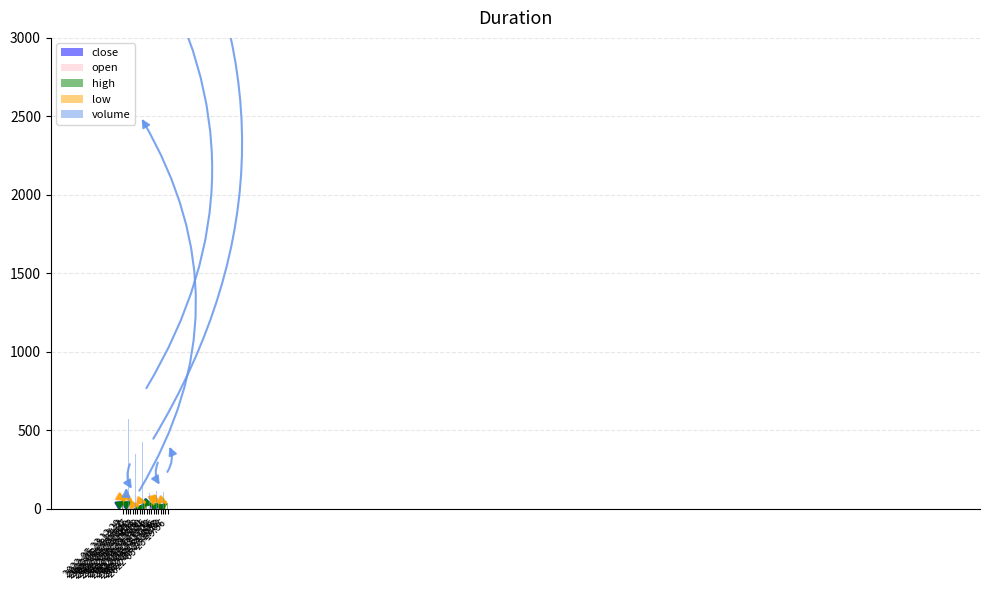

Between 2022-05-23 14:36 and 2022-05-23 15:31, which is larger?

2022-05-23 15:31